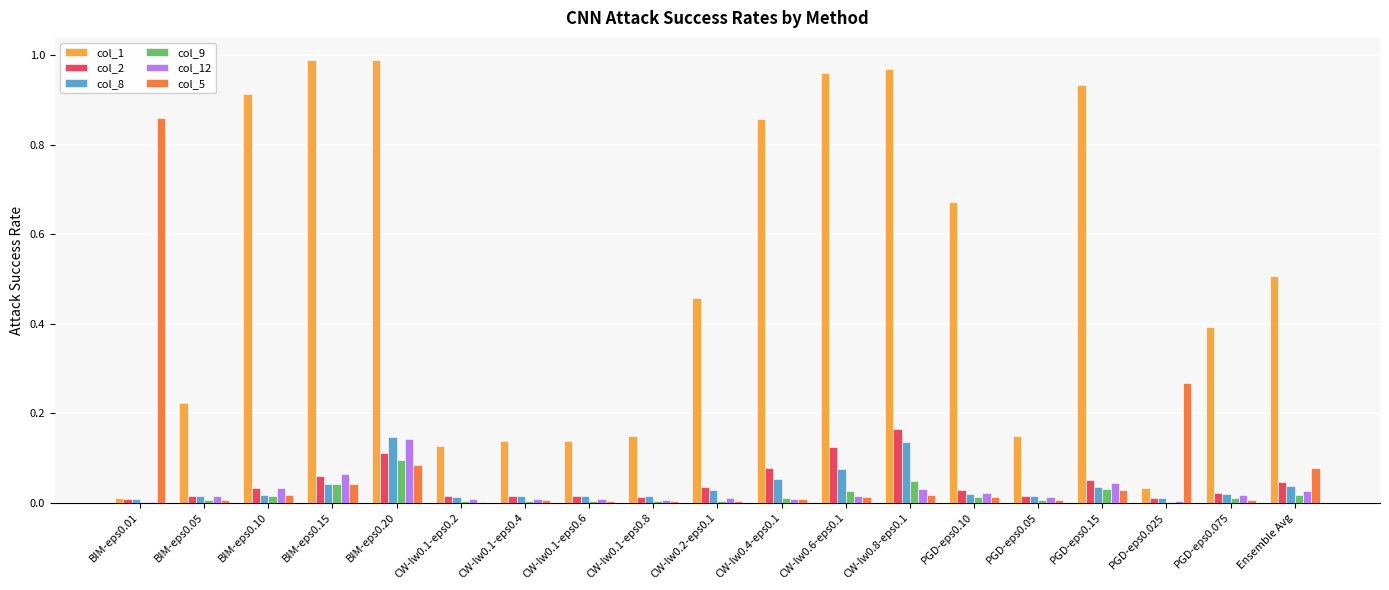

Is the value of col_5 at BIM-eps0.15 greater than the value of col_9 at CW-lw0.1-eps0.2?

Yes